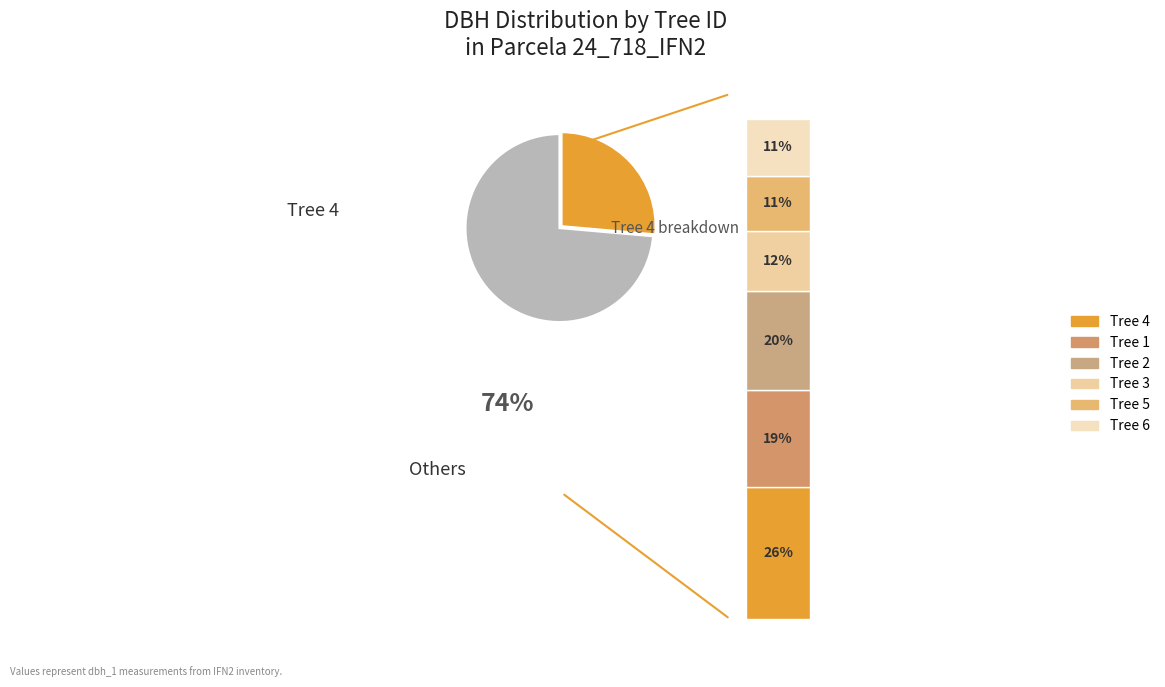

To the nearest percent, what is the difference between the 24_718_3_IFN2 and 24_718_1_IFN2 slice percentages?

7%